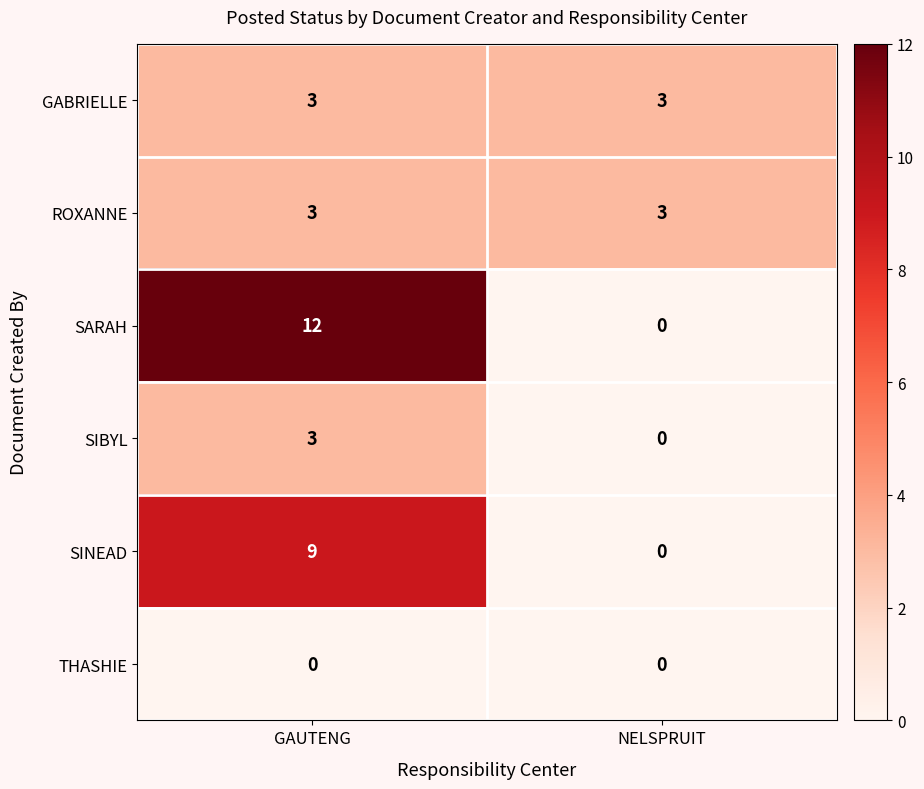

What is the greatest value displayed?

12